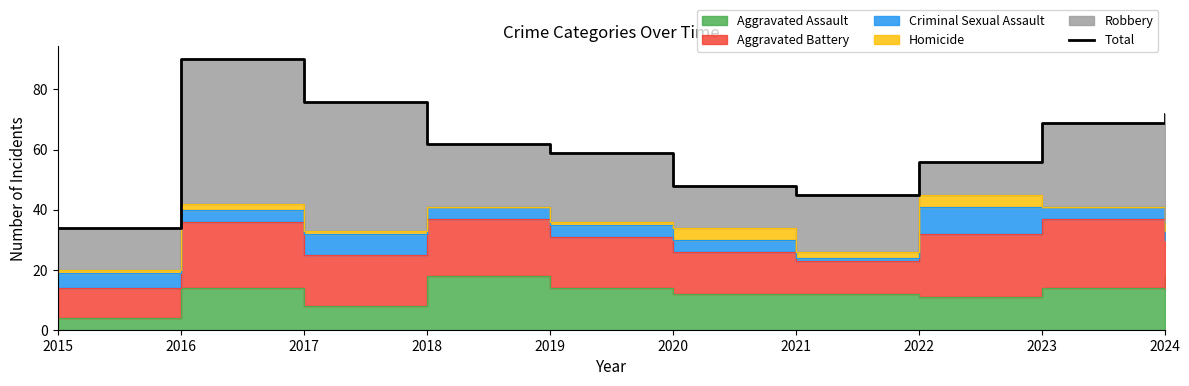

True or false: the data has more than 2 interior local peaks.

False